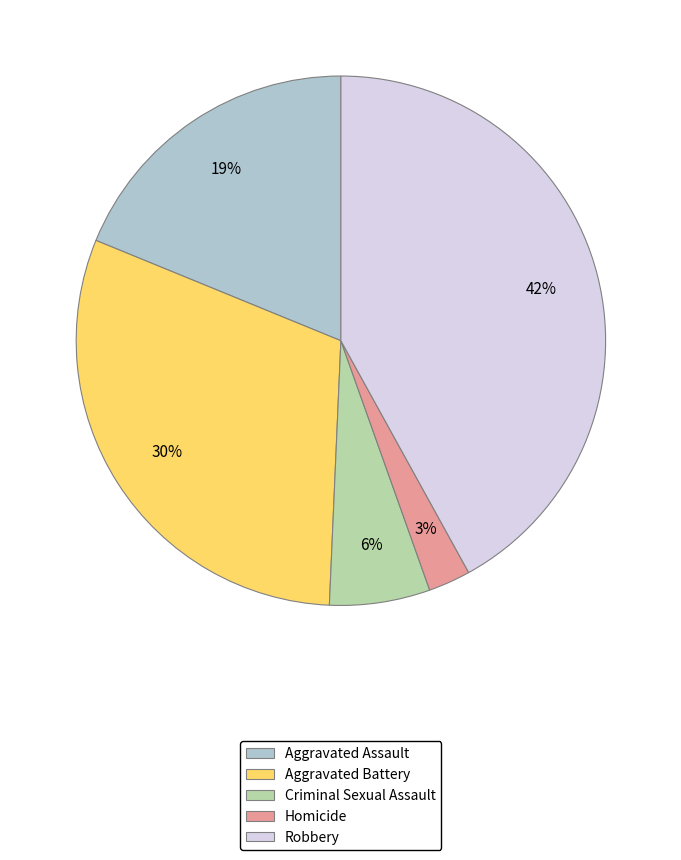

Which slice is the largest?

Robbery